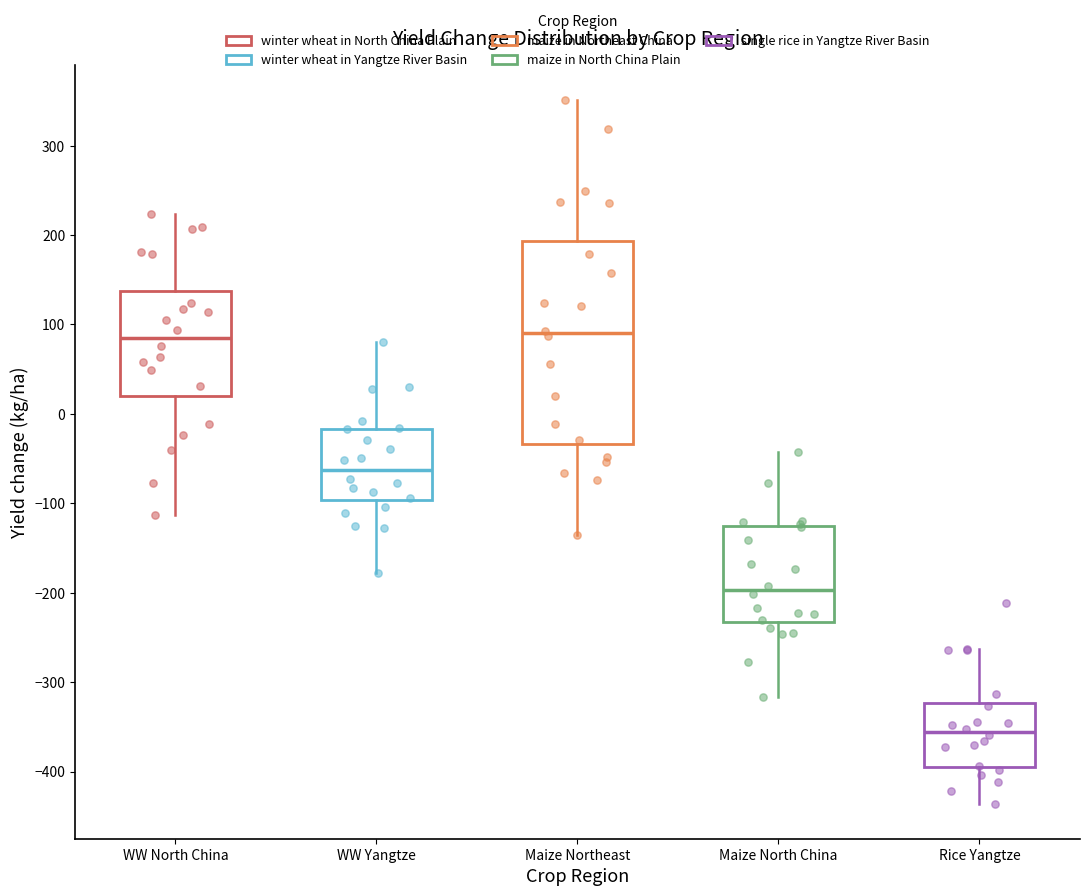

Which box is the tallest, from its lower edge to its upper edge?

Maize Northeast